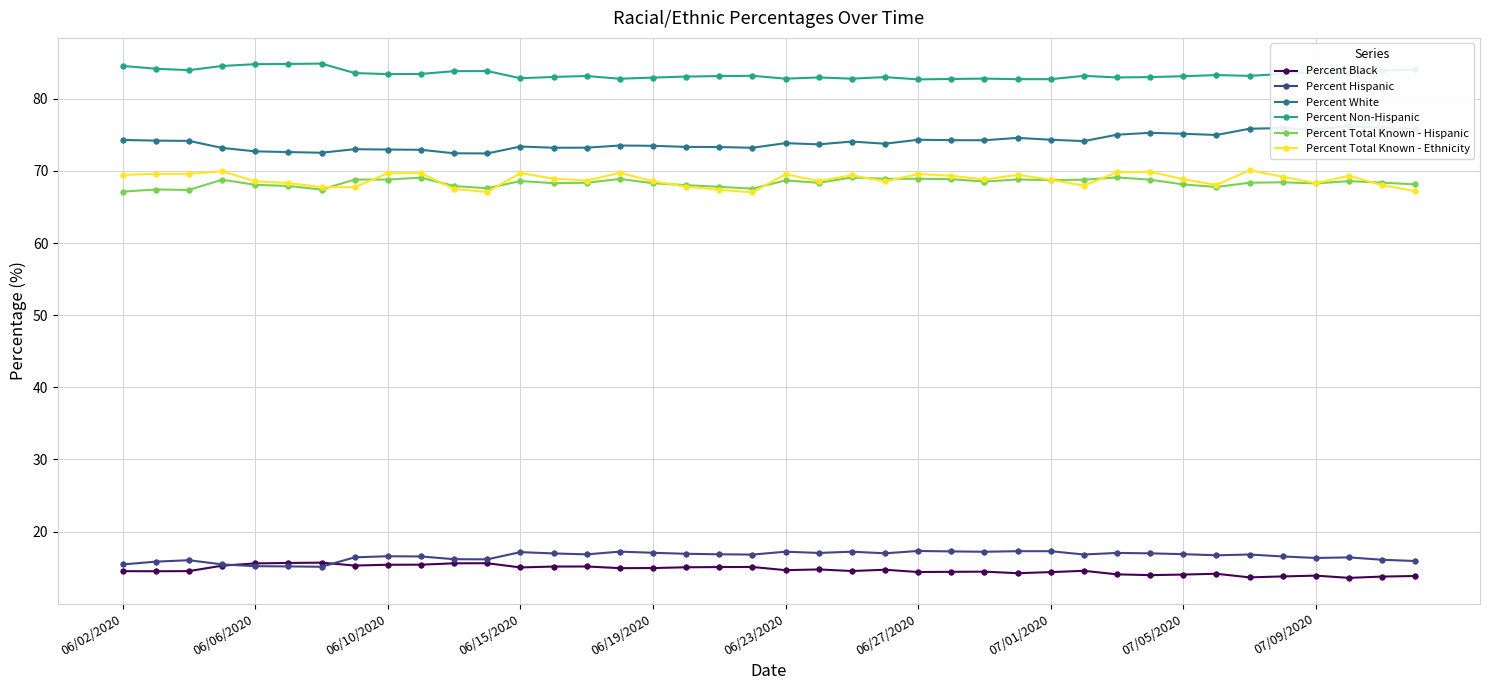

Is the value of Percent Black at 23 greater than the value of Percent Total Known - Hispanic at 17?

No